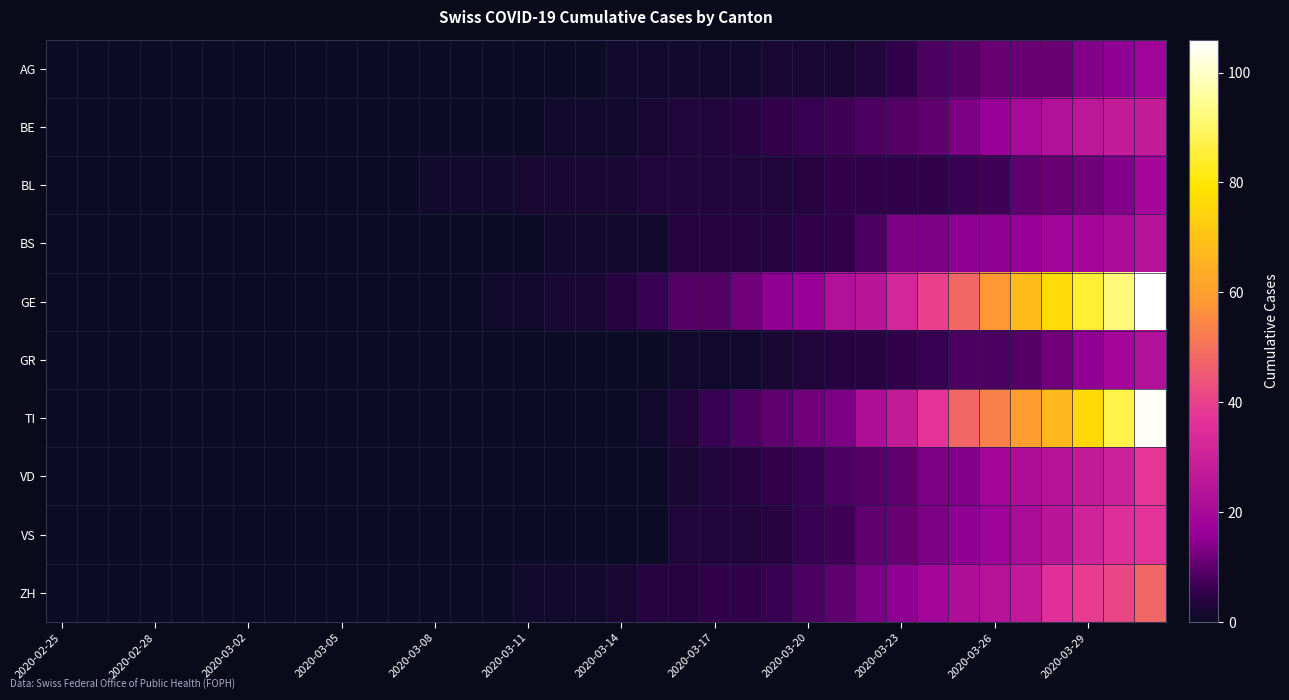

At how many categories does at least one series exceed 97?

1